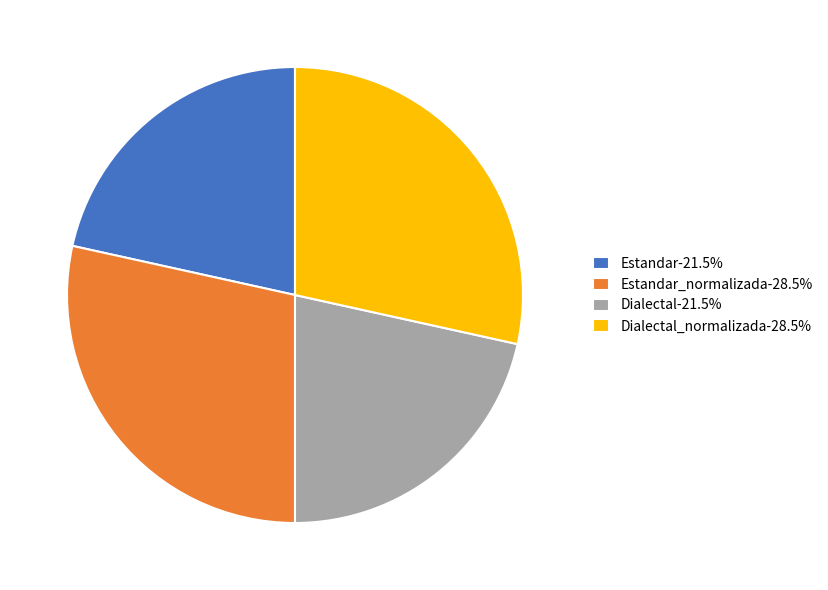

How many slices are in this pie chart?

4